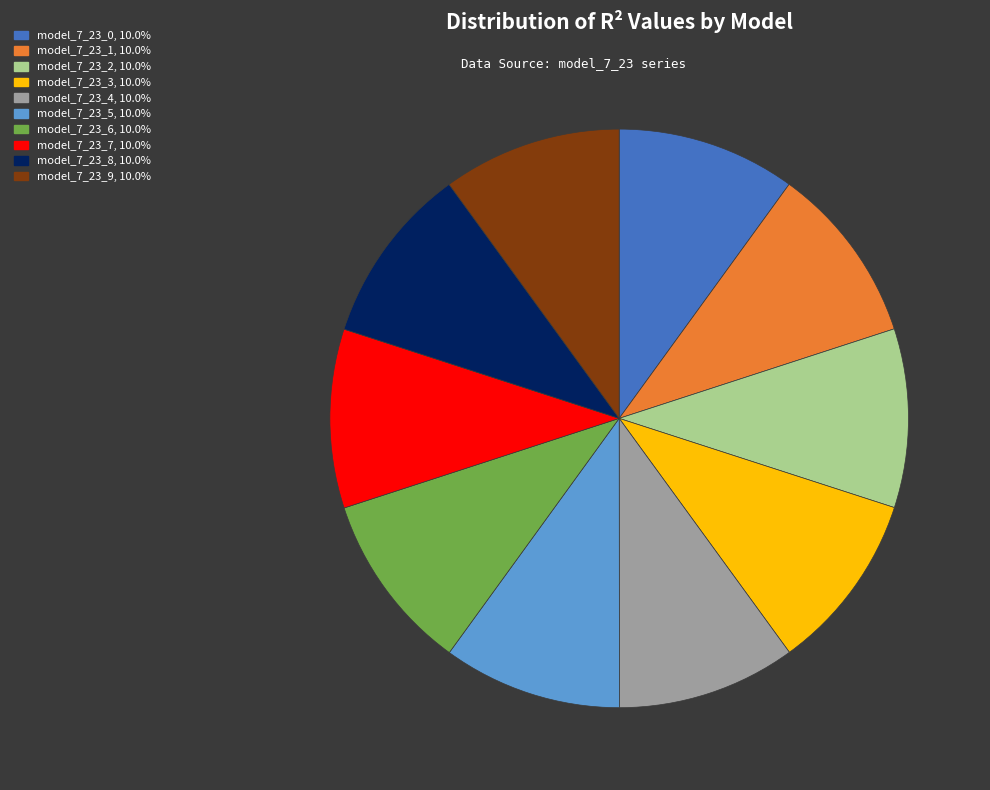

Is there any slice that represents more than half of the pie?

No